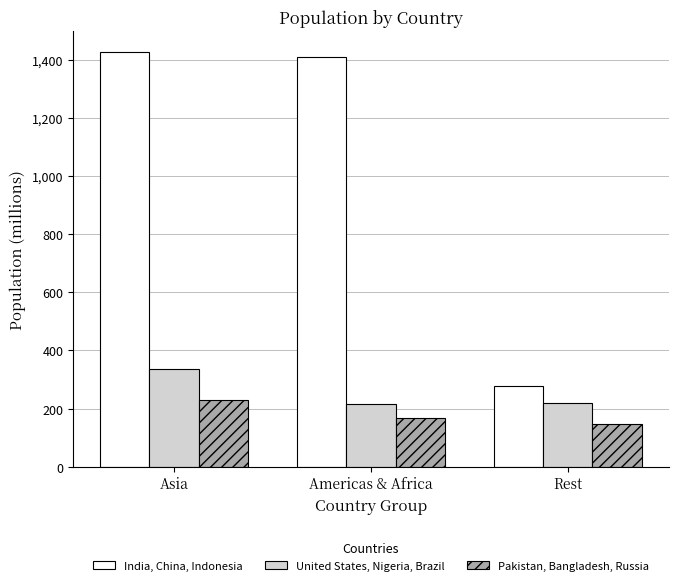

How many values in the India, China, Indonesia series exceed 1409?

2